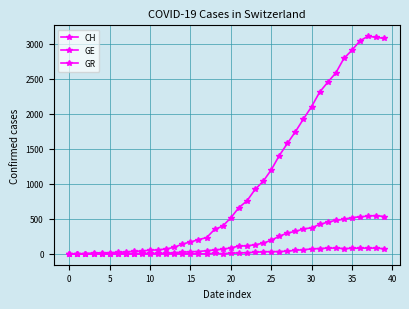

How many values in the GE series are below 85?

20